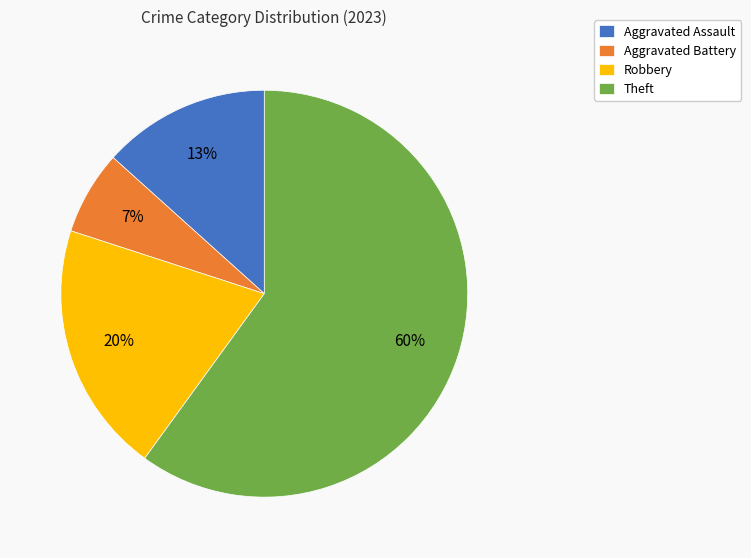

To the nearest percent, what is the average slice percentage?

25%